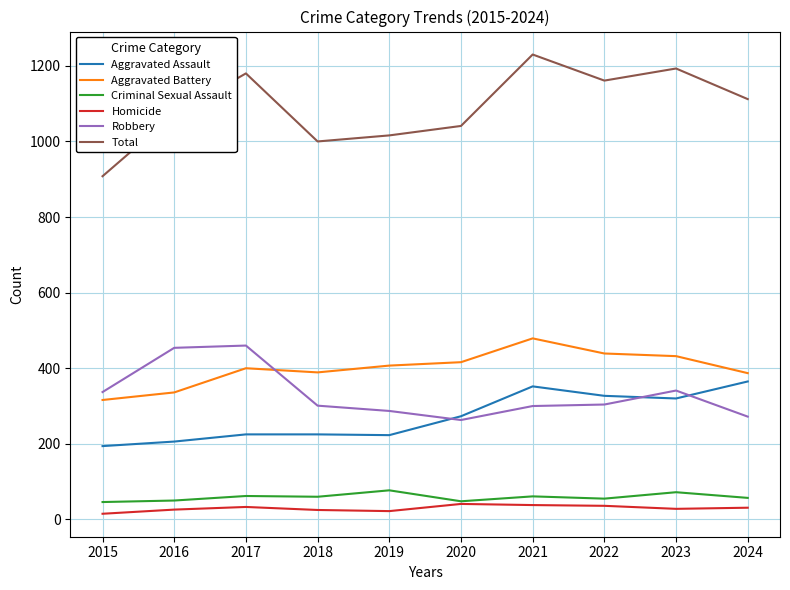

What are all the series names shown in the legend?

Aggravated Assault, Aggravated Battery, Criminal Sexual Assault, Homicide, Robbery, Total